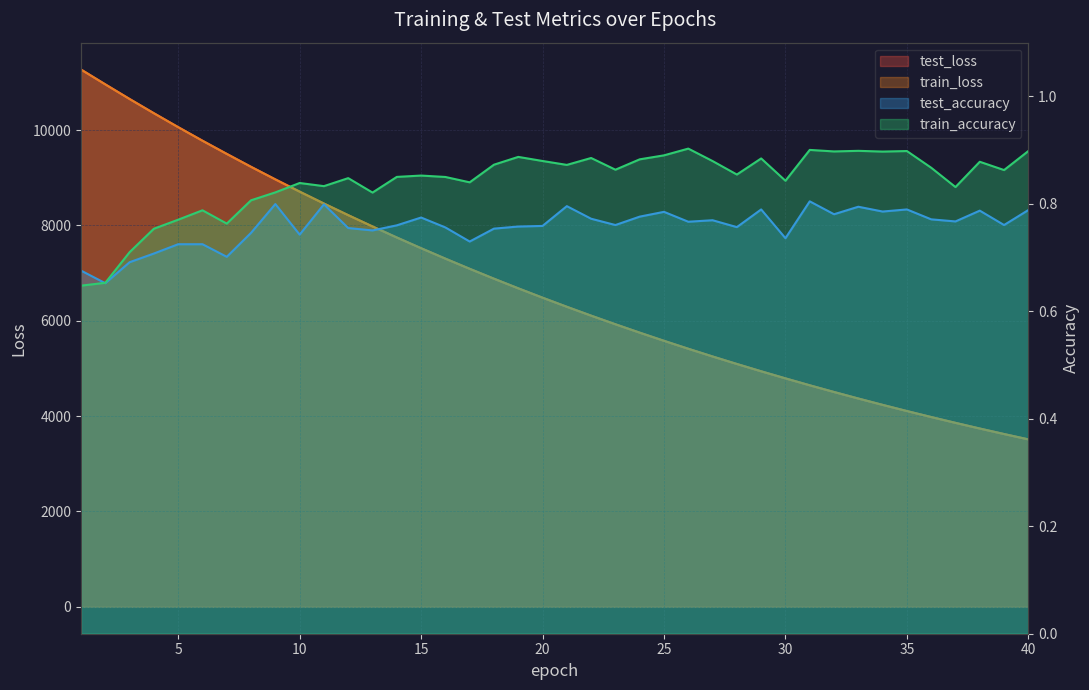

List the series in order of their peak value, highest first.

test_loss, train_loss, train_accuracy, test_accuracy